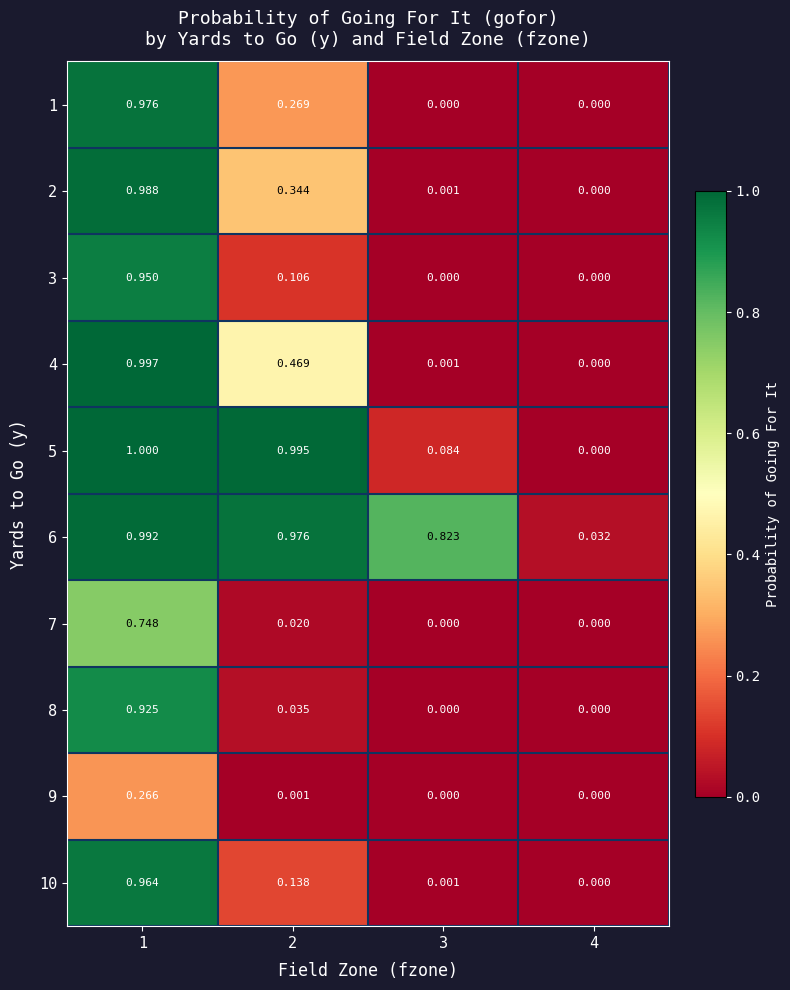

Which series has the largest total across all categories?

6